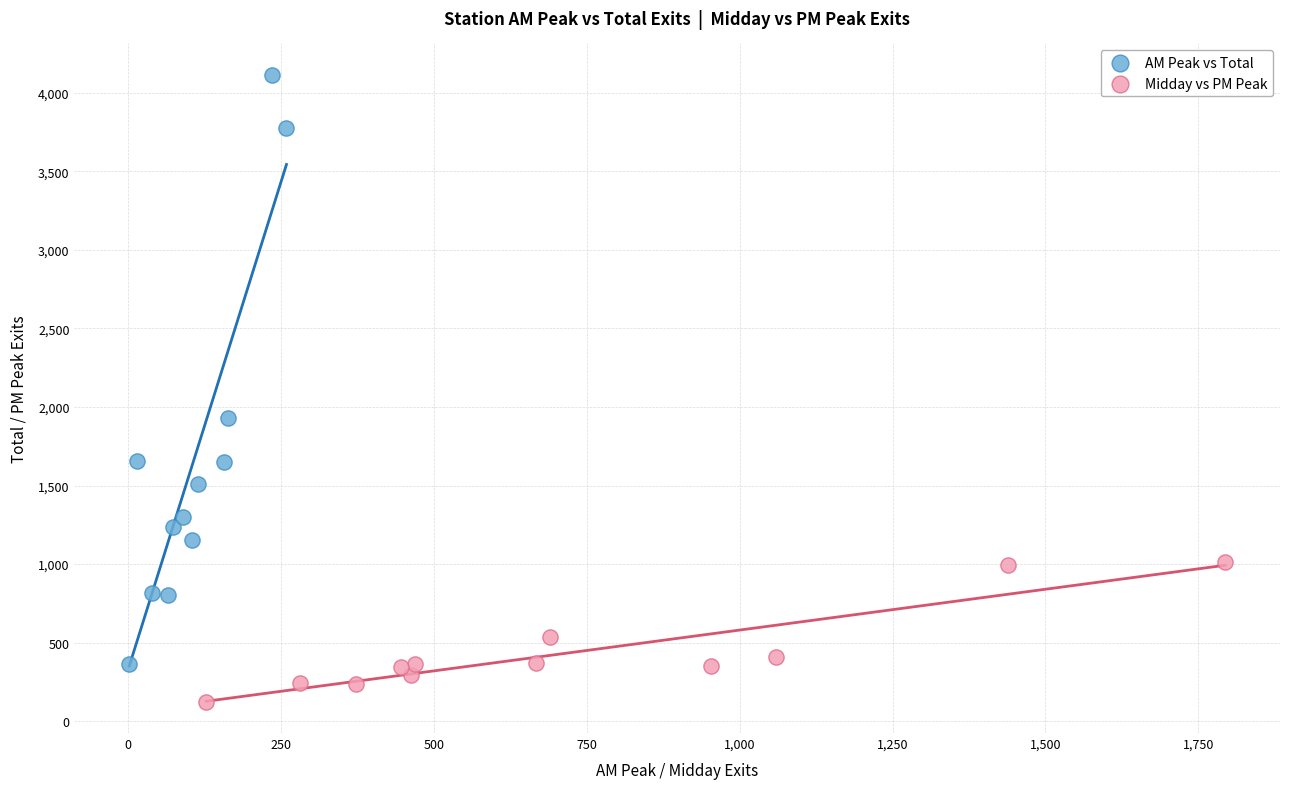

Which series contains the highest Y value?

AM Peak vs Total